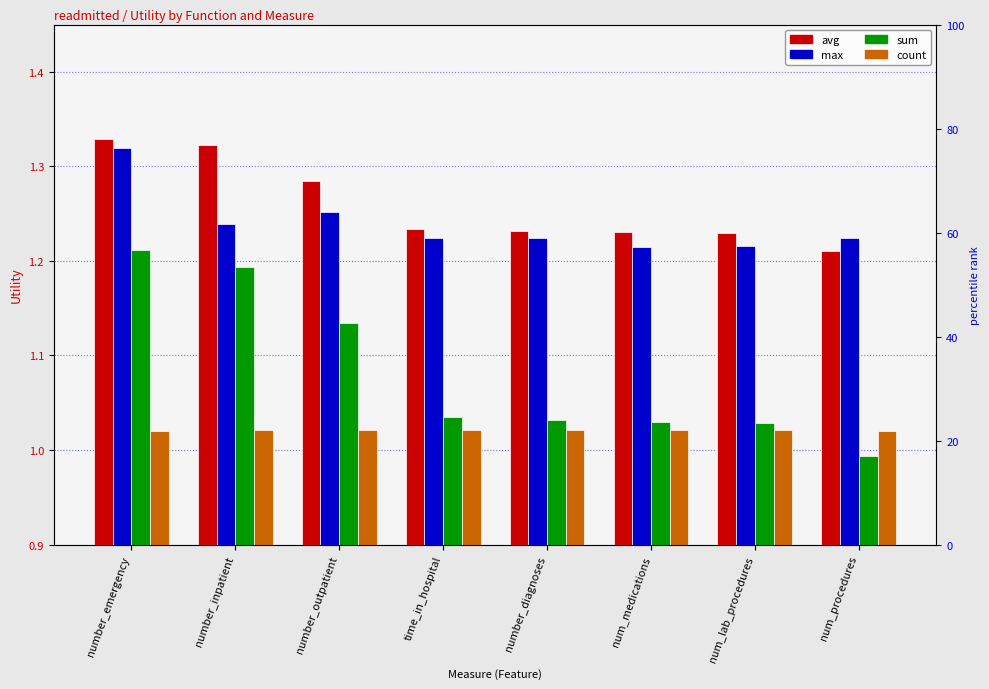

The value of sum at number_outpatient is 0.6. True or false?

False